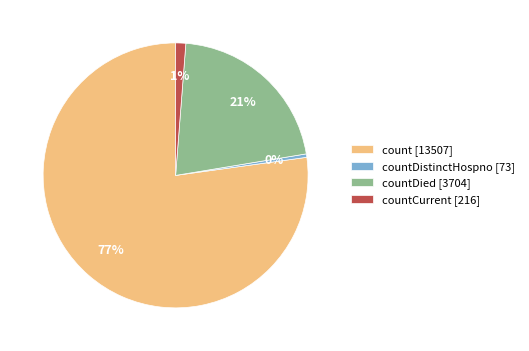

Count the number of slices in the pie.

4